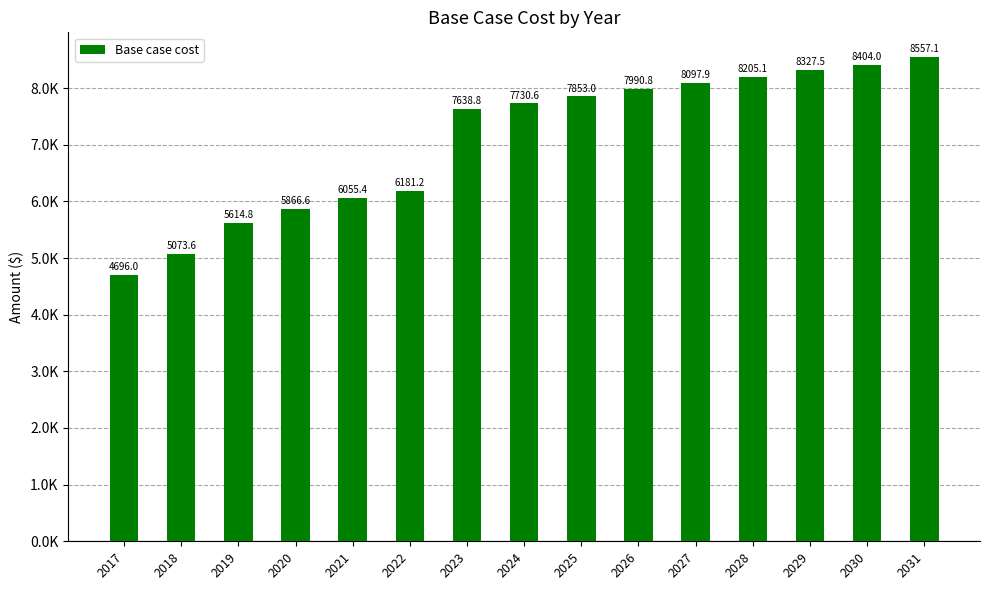

Reading left to right, extract all data points from this chart.

2017=4696.0	2018=5073.6	2019=5614.8	2020=5866.6	2021=6055.4	2022=6181.2	2023=7638.8	2024=7730.6	2025=7853.0	2026=7990.8	2027=8097.9	2028=8205.1	2029=8327.5	2030=8404.0	2031=8557.1